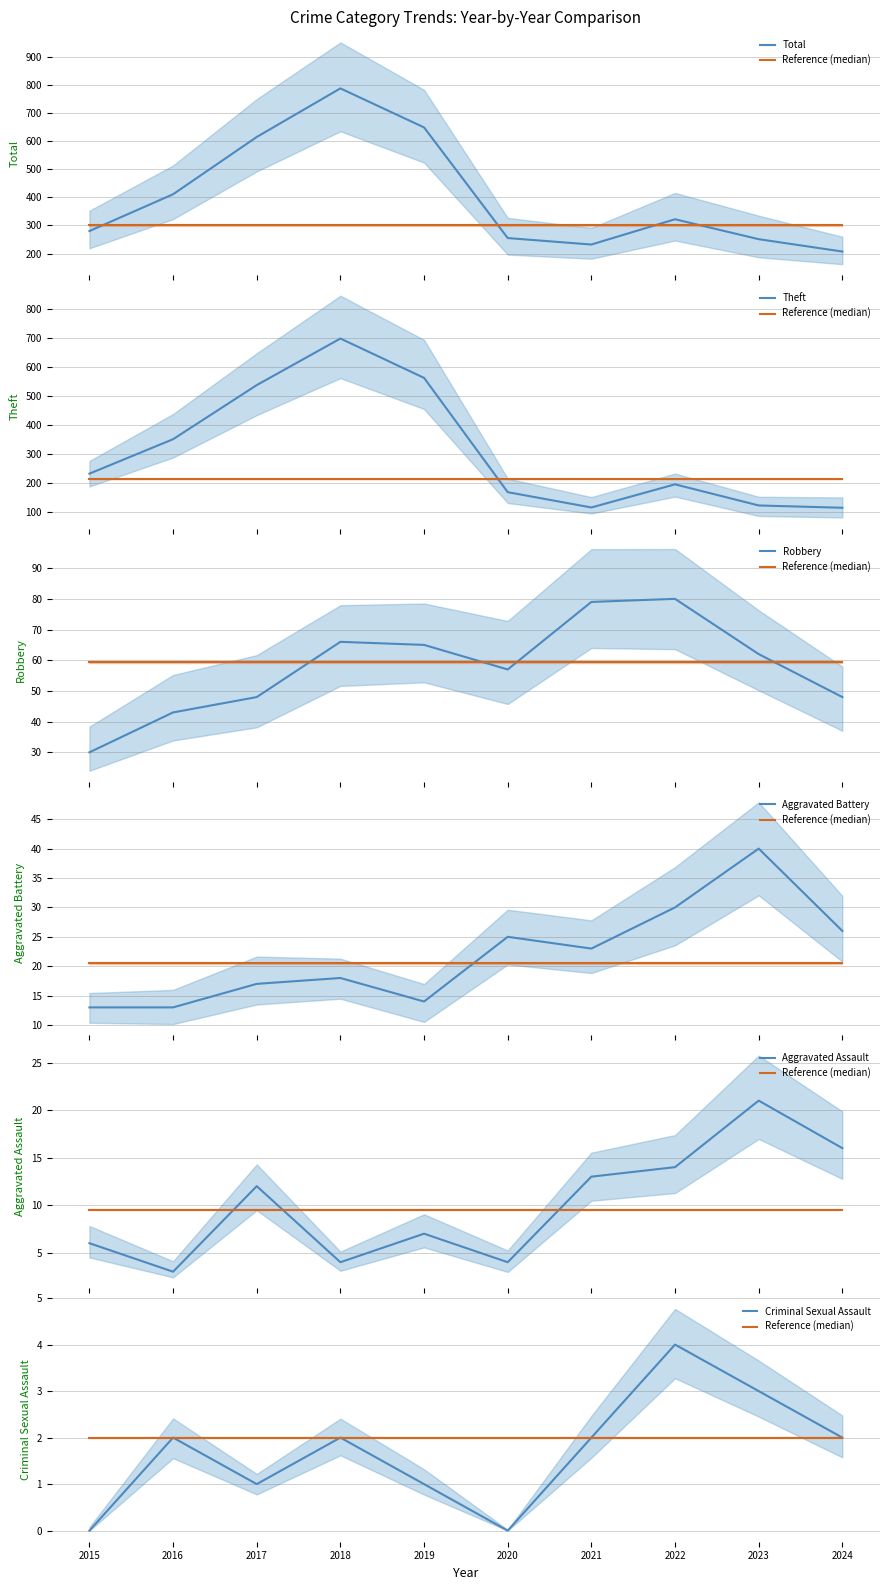

True or false: Robbery and Total cross at least once.

False